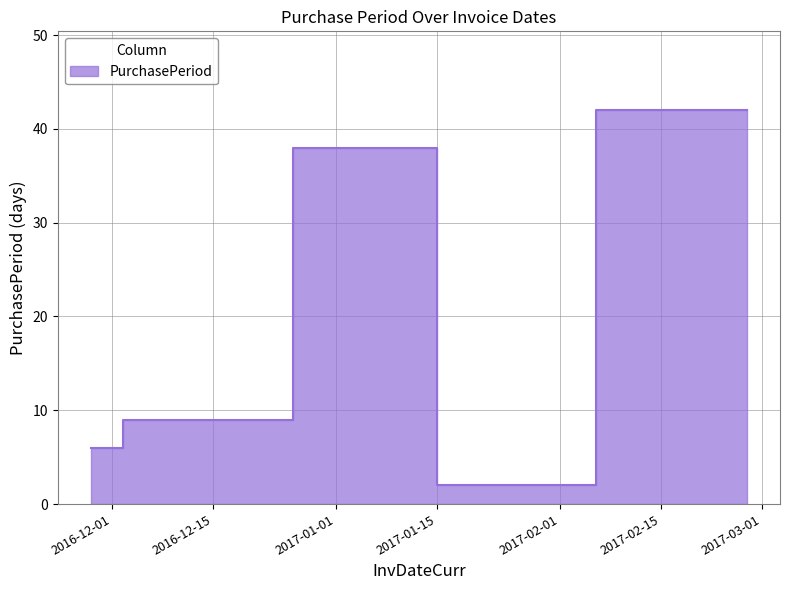

How many distinct data groups are displayed?

1